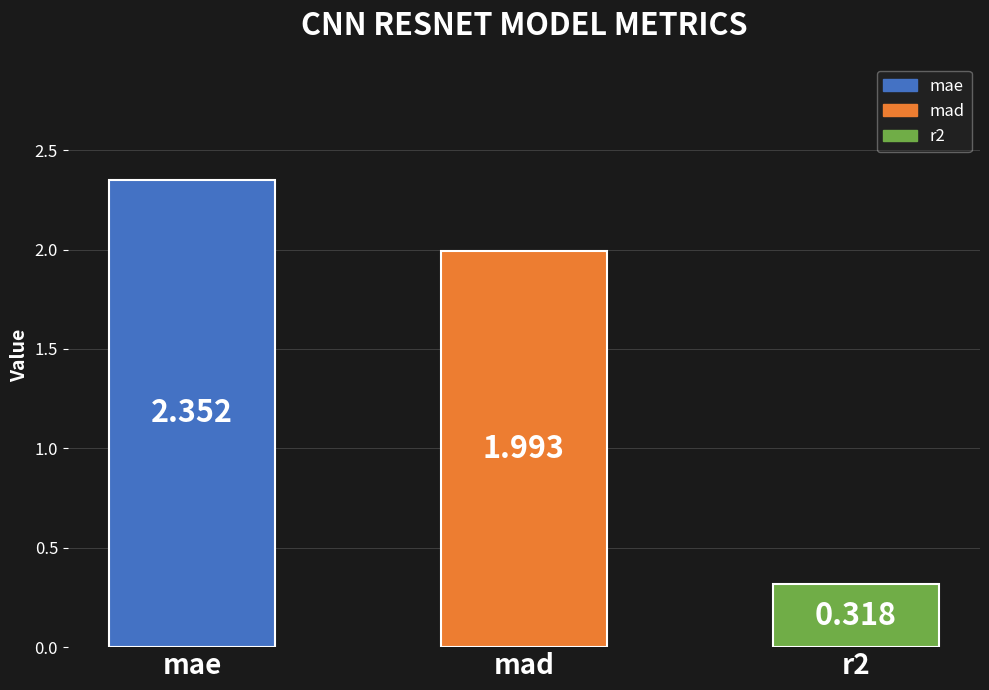

What is the difference between the maximum and minimum values?

2.0